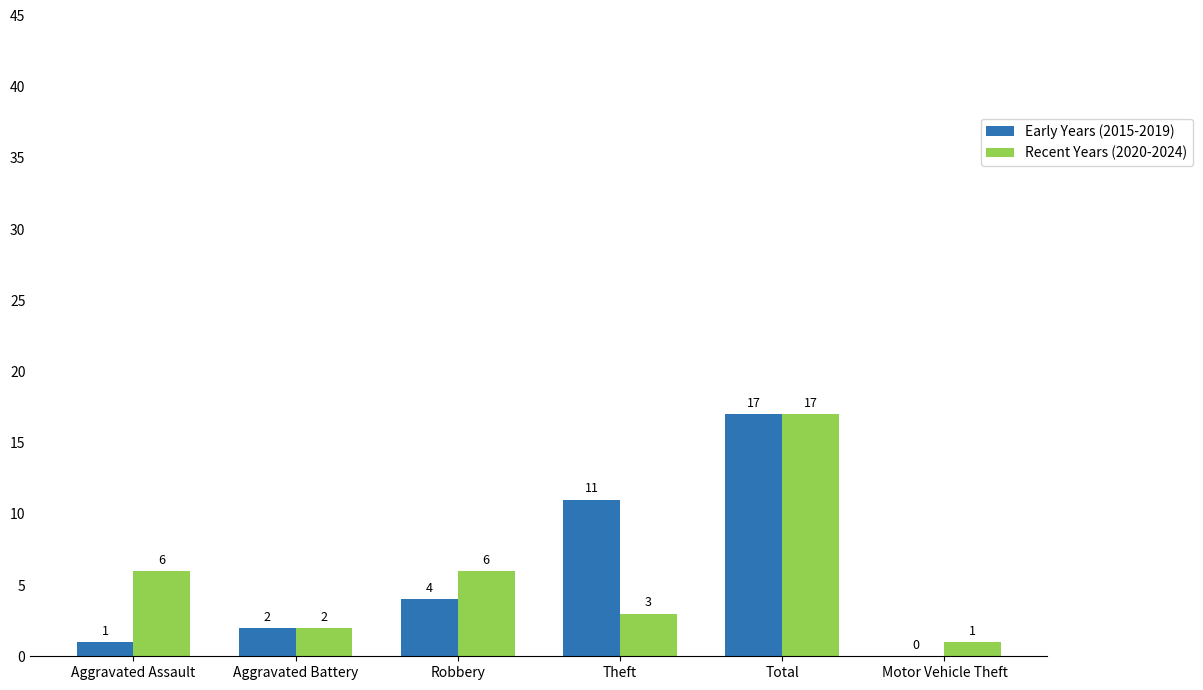

Reading left to right, transcribe all the data shown in this chart.

Early Years (2015-2019): Aggravated Assault=1	Aggravated Battery=2	Robbery=4	Theft=11	Total=17	Motor Vehicle Theft=0
Recent Years (2020-2024): Aggravated Assault=6	Aggravated Battery=2	Robbery=6	Theft=3	Total=17	Motor Vehicle Theft=1